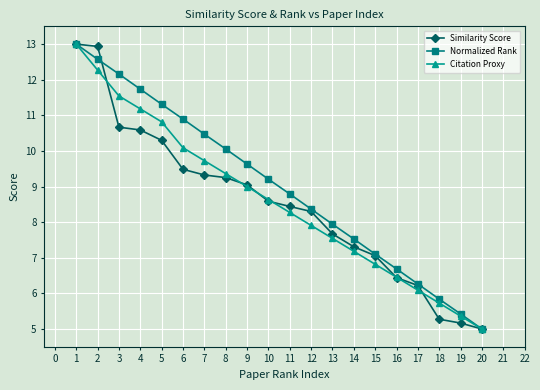

Is this an area chart (filled region under the line)?

No